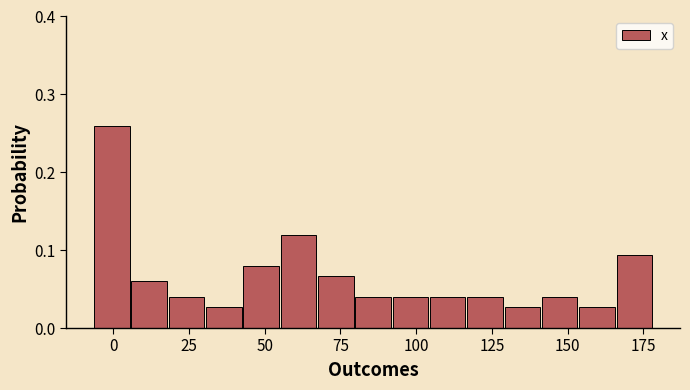

Around what value on the x-axis is the tallest bar? Give the approximate position of its centre, as read against the axis.

0